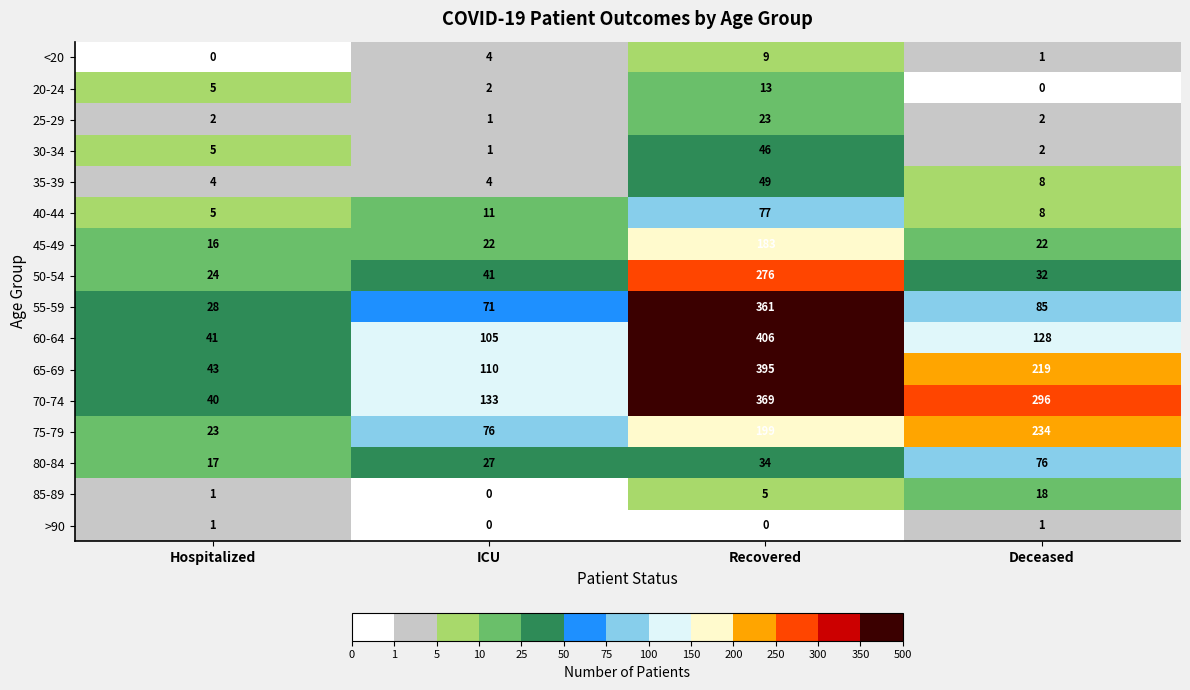

What is the maximum value for 85-89?

18